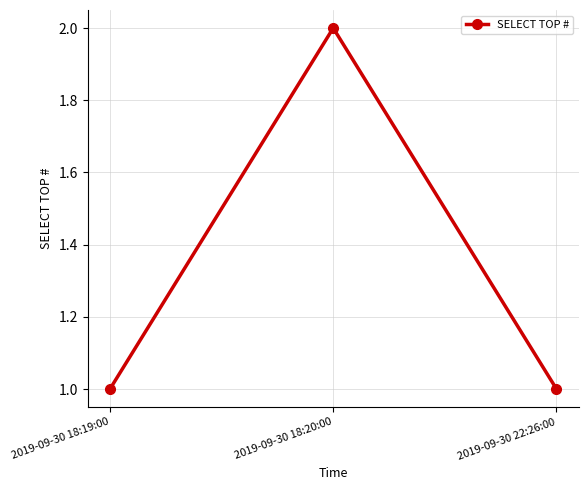

What is the sum of the values at 2019-09-30 18:20:00 and 2019-09-30 22:26:00?

3